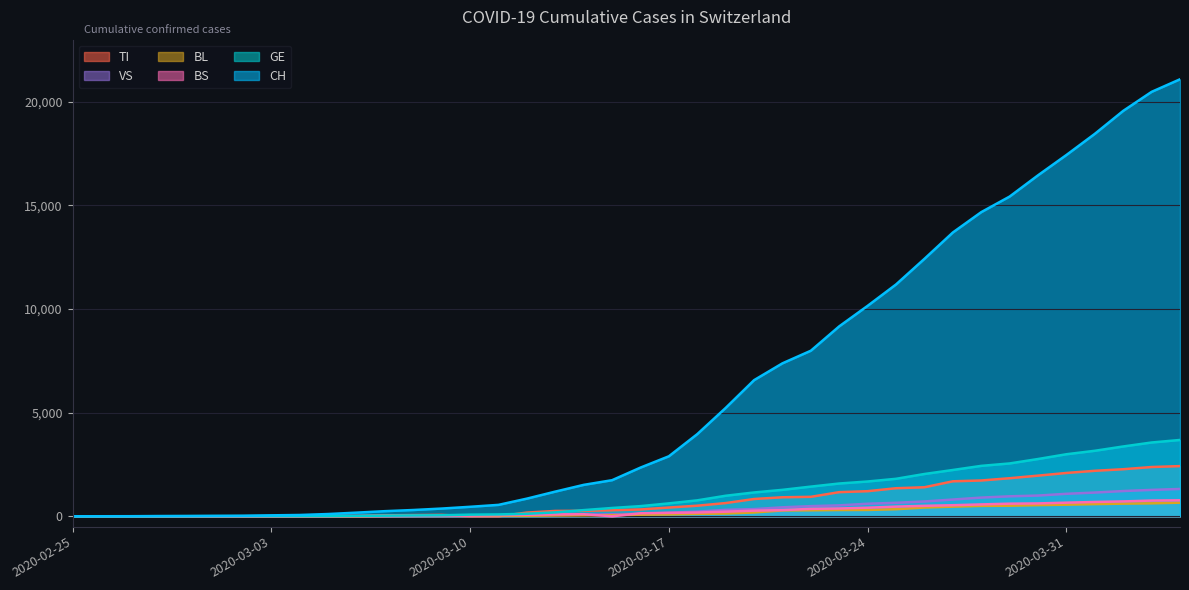

Which category has the lowest value in the BS series?

2020-02-25